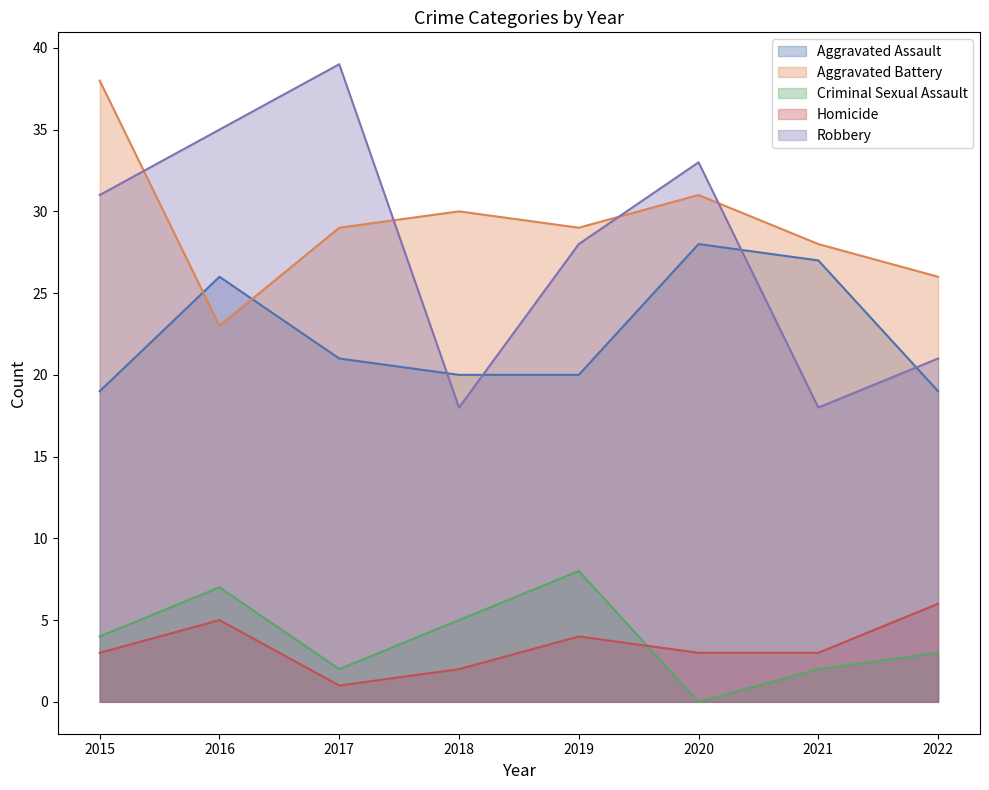

At which category does Homicide reach its first local valley?

2017